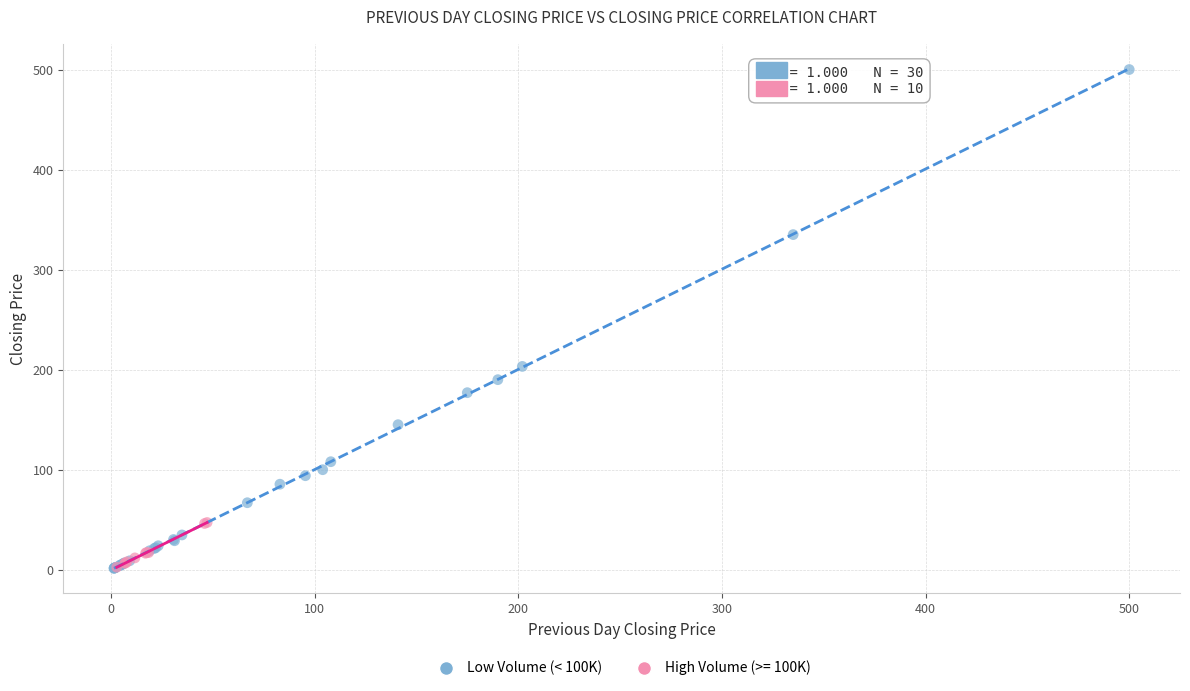

Which series reaches the maximum Y coordinate?

Low Volume (< 100K)